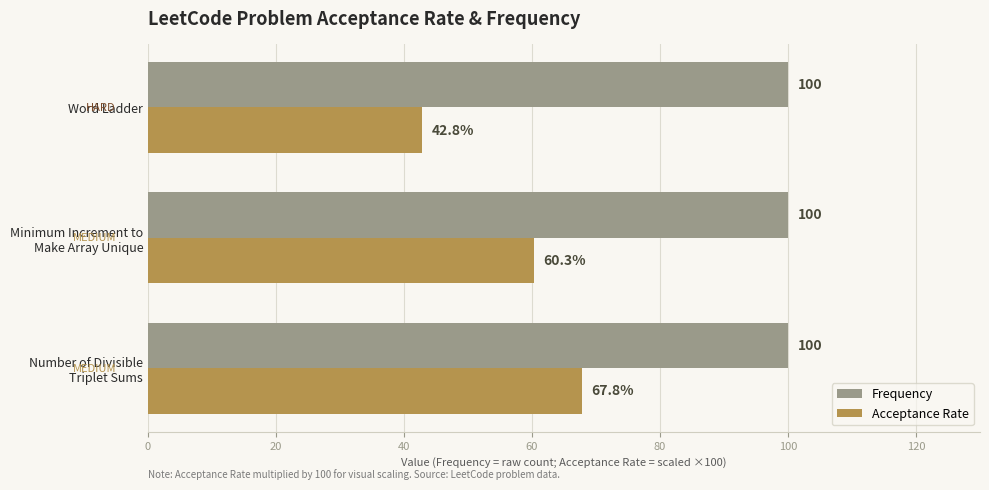

What is the sum of all Acceptance Rate values?

171.0